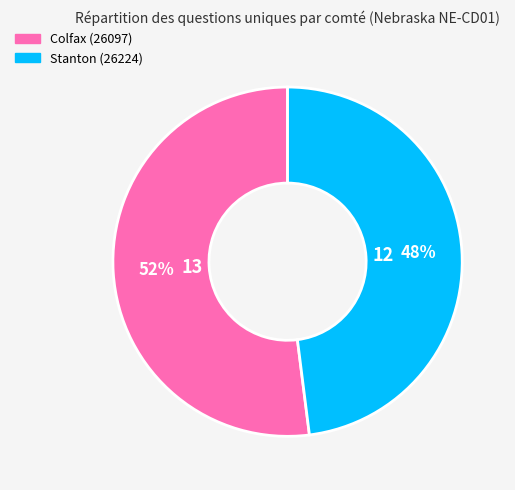

How many segments does this pie chart have?

2